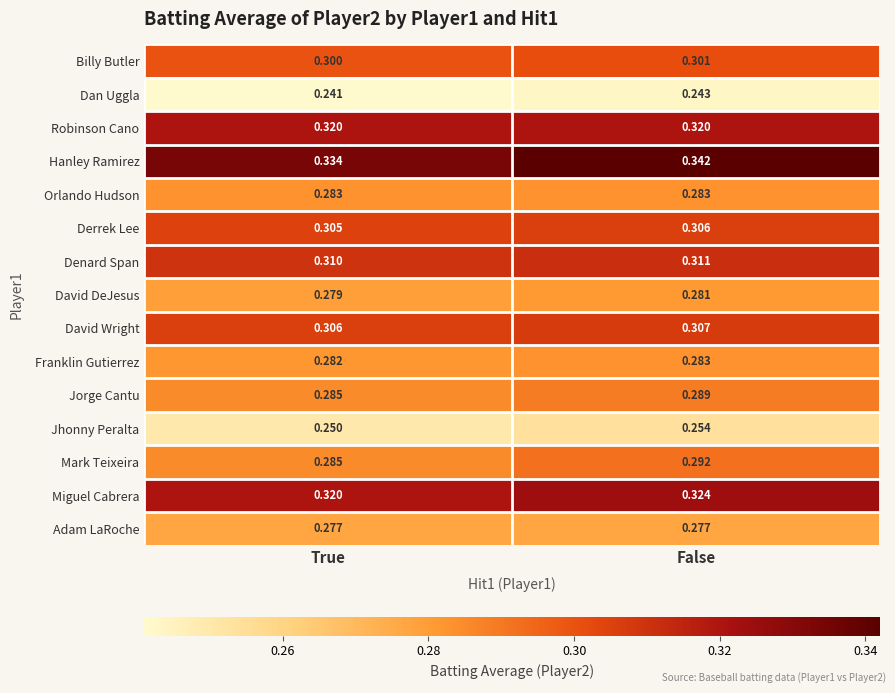

How many distinct data groups are displayed?

15